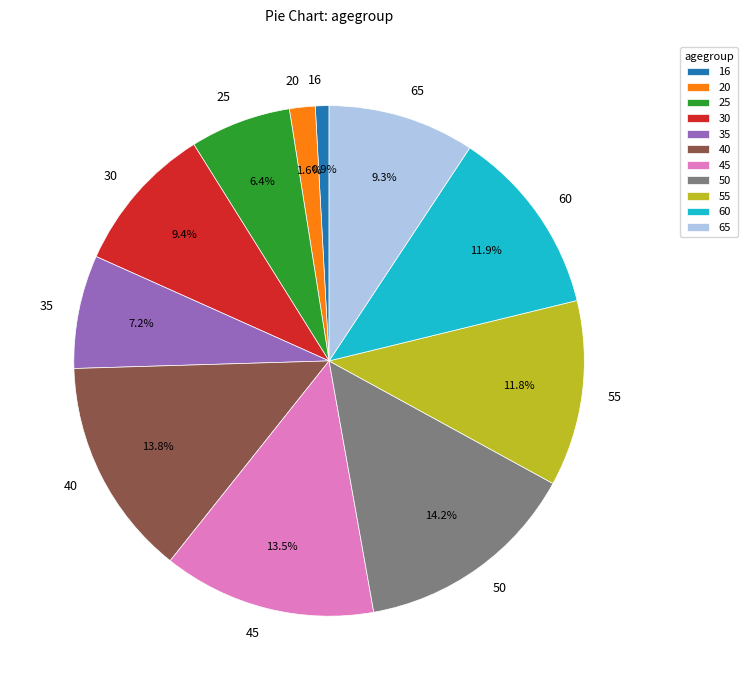

True or false: 55 accounts for 12% of the total.

True